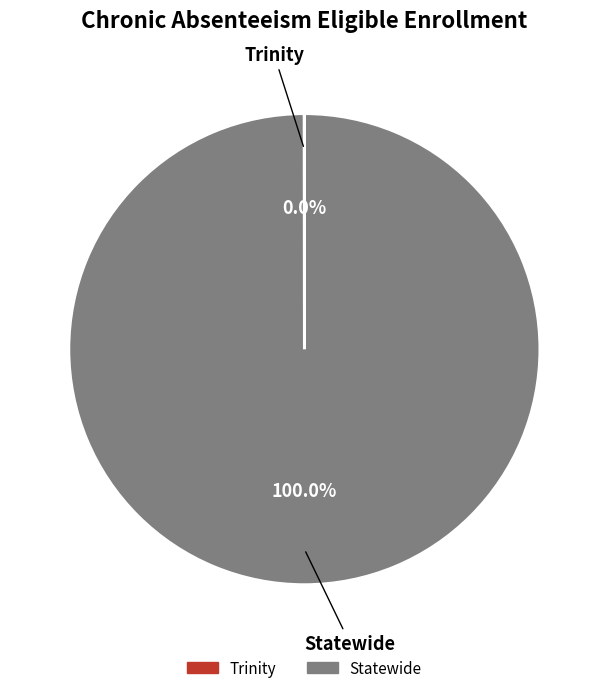

What is the majority slice?

Statewide